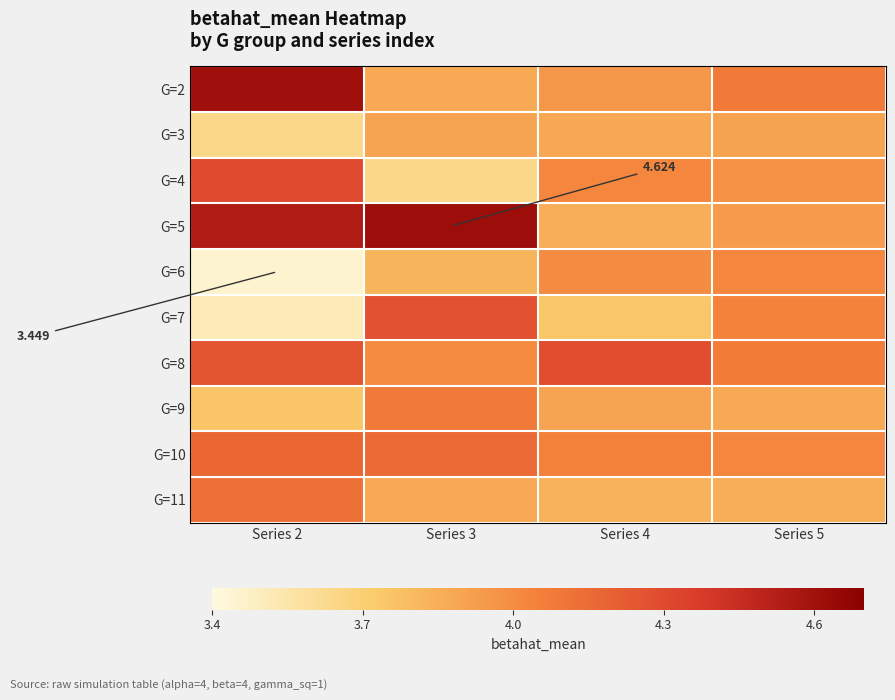

What is the difference between the maximum and minimum values in the G=2 series?

0.7